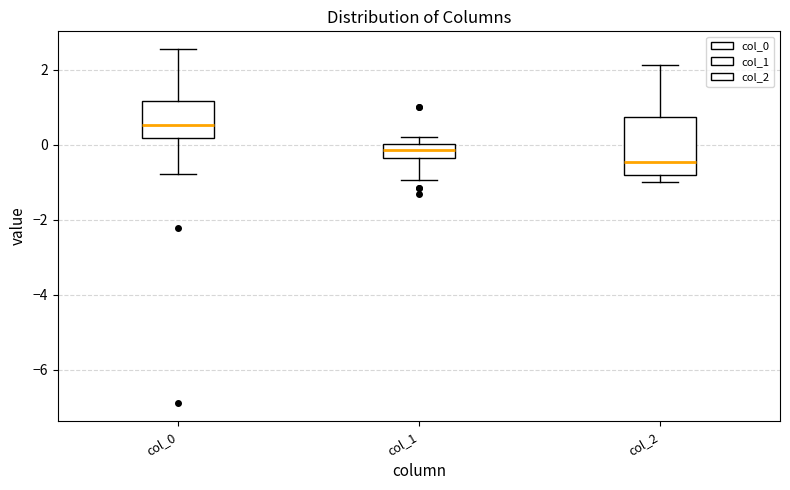

Reading left to right, transcribe this box plot: for each box, give where its median line is, the range the box spans, and where its two whiskers end, as read against the y-axis. The values are not printed on the chart, so give them approximately, as read against the axis.

col_0: median 0.6, box 0.2 to 1.2, whiskers -0.8 to 2.6
col_1: median -0.2, box -0.4 to 0.0, whiskers -1.0 to 0.2
col_2: median -0.4, box -0.8 to 0.8, whiskers -1.0 to 2.2